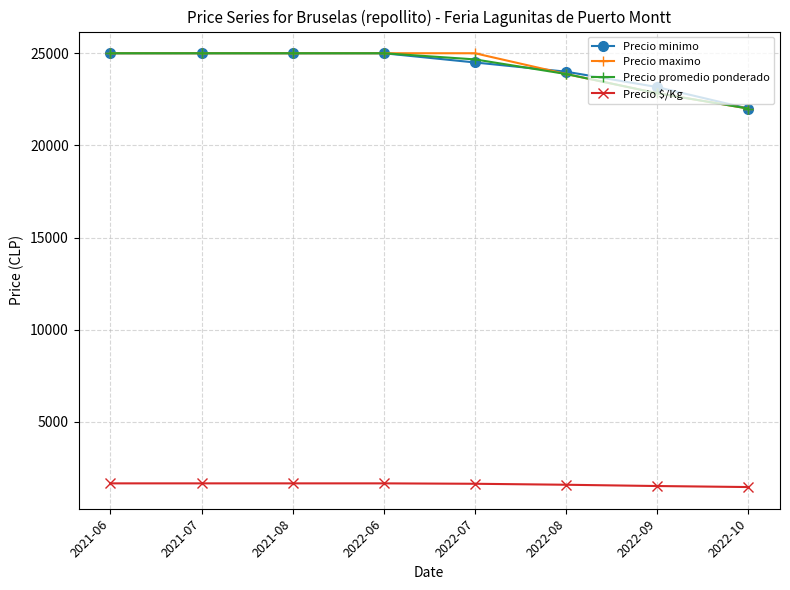

What is the total value across all series at 2022-10?

67467.0